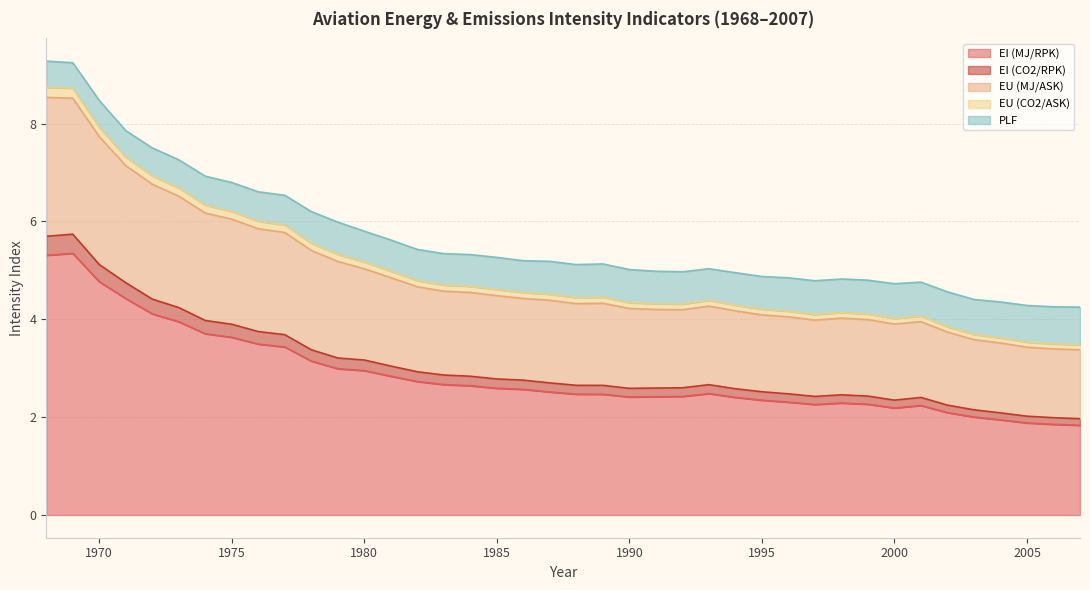

What is the minimum value for EI (MJ/RPK)?

1.8